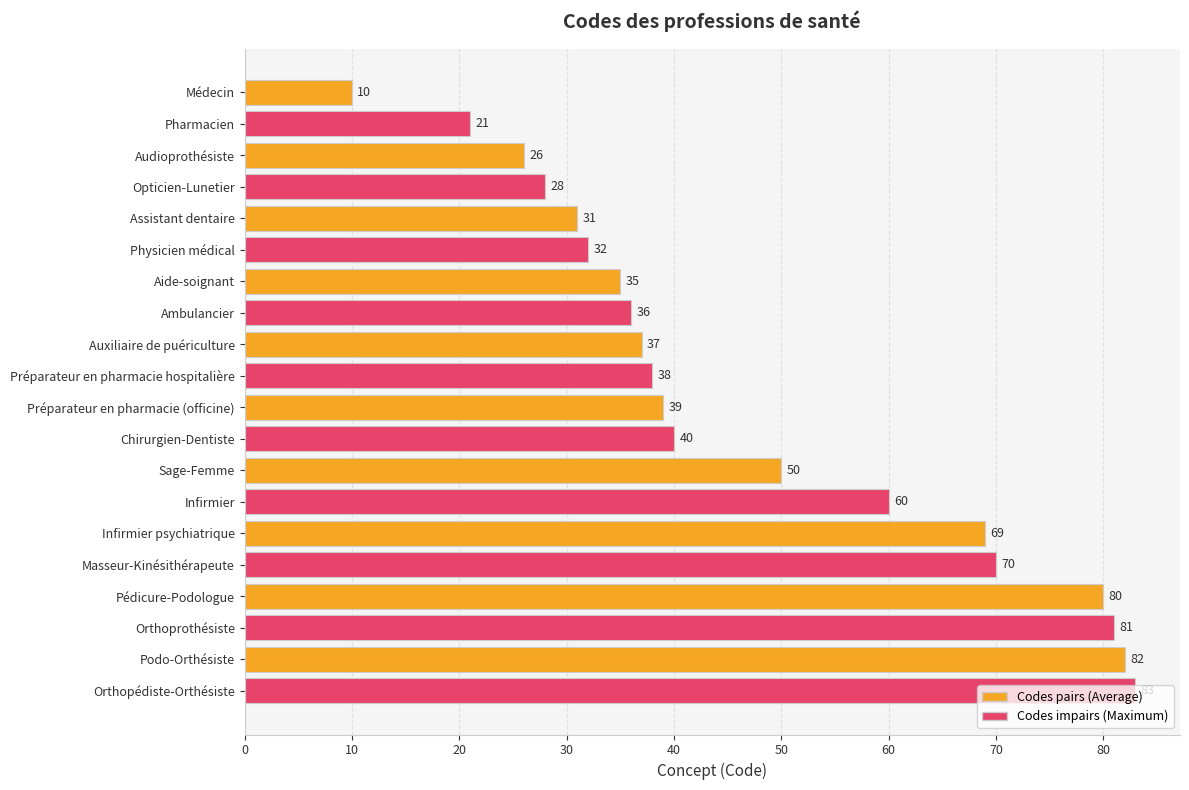

Where is the data nearest to the value 46?

Sage-Femme